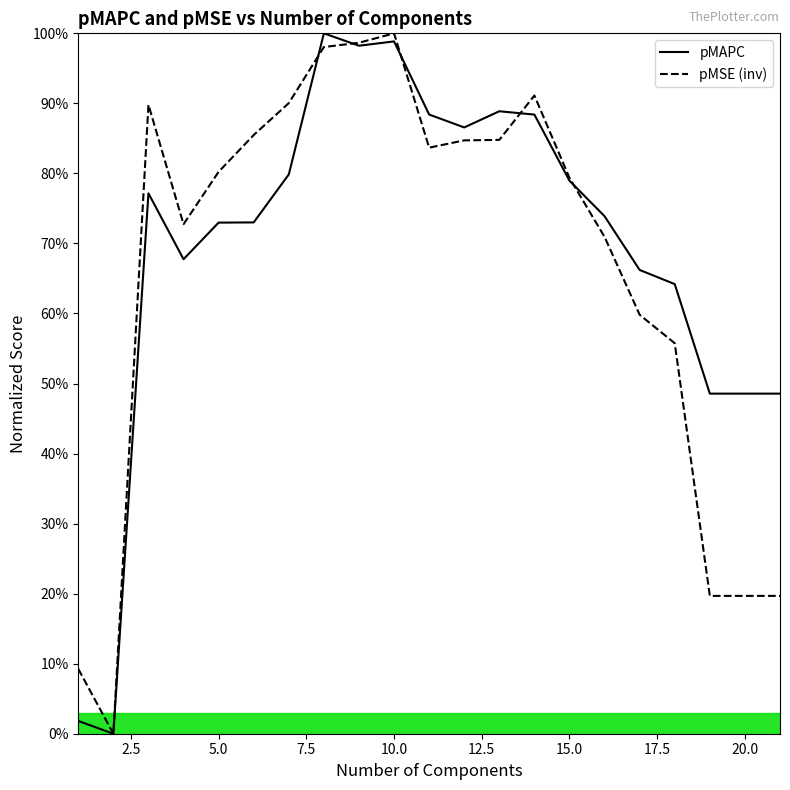

Reading right to left, what are all the values shown in this chart?

pMAPC: 0.5	0.5	0.5	0.6	0.7	0.7	0.8	0.9	0.9	0.9	0.9	1.0	1.0	1.0	0.8	0.7	0.7	0.7	0.8	0.0	0.0
pMSE (inv): 0.2	0.2	0.2	0.6	0.6	0.7	0.8	0.9	0.8	0.8	0.8	1.0	1.0	1.0	0.9	0.9	0.8	0.7	0.9	0.0	0.1